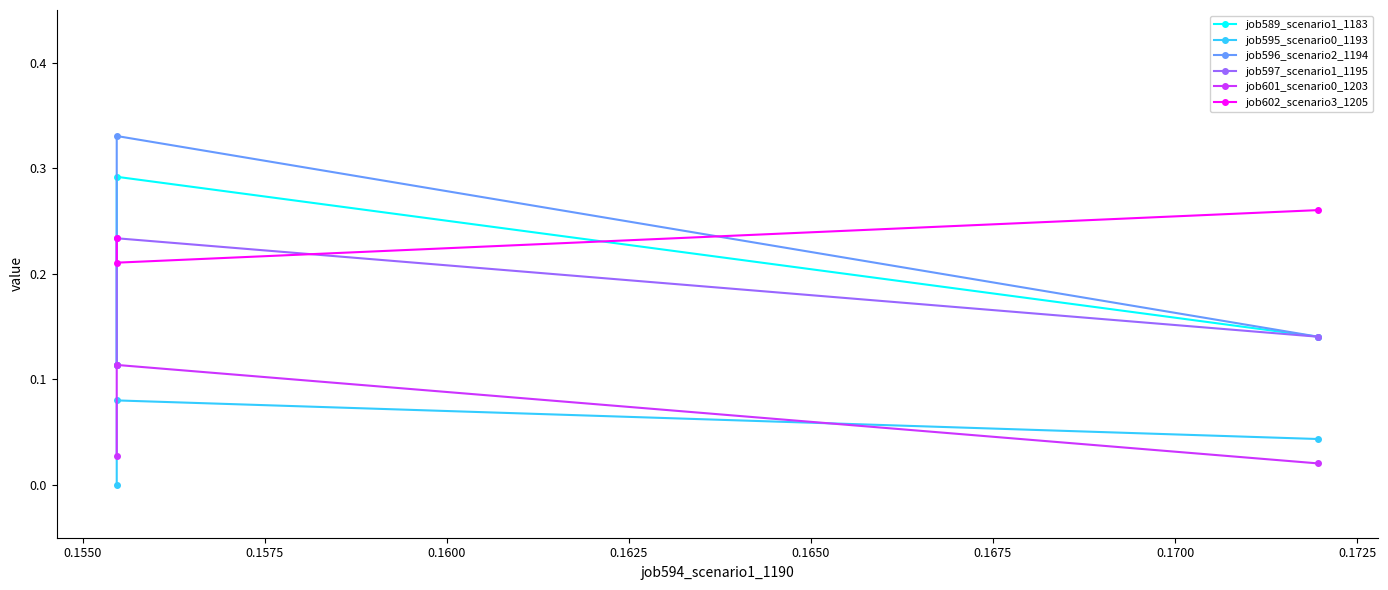

Which series has the widest spread of values?

job596_scenario2_1194